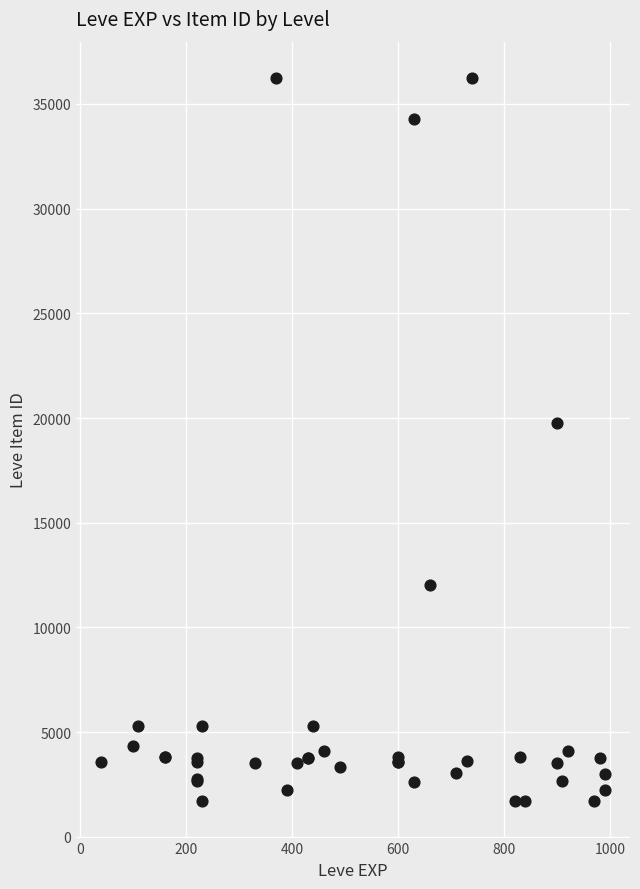

What Y value in the scatter plot is closest to 18967?

19744